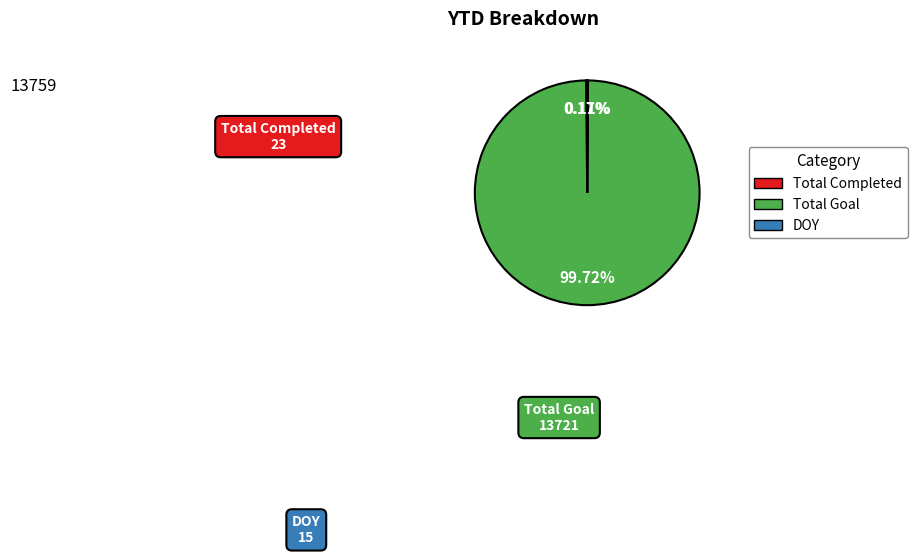

What is the majority slice?

Total Goal